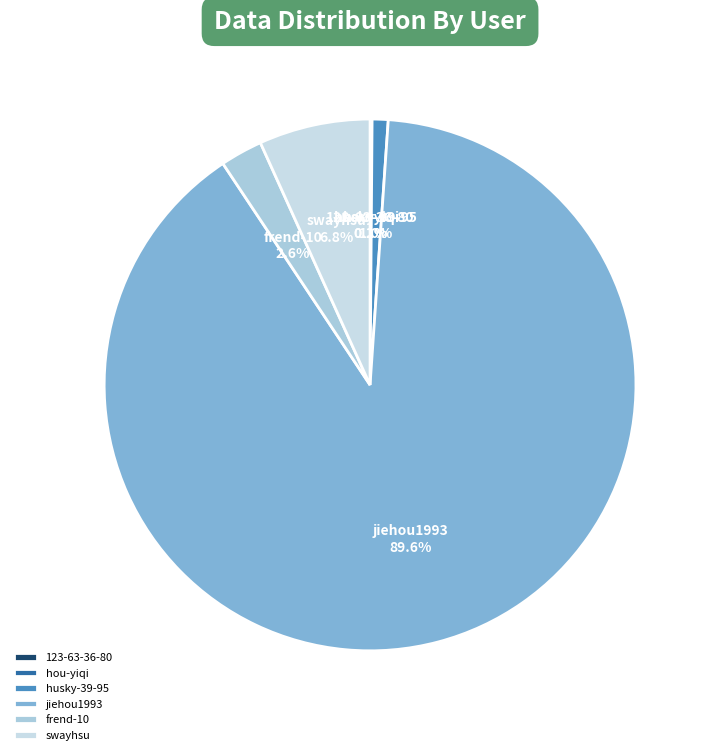

What percentage is the swayhsu slice, to the nearest percent?

7%